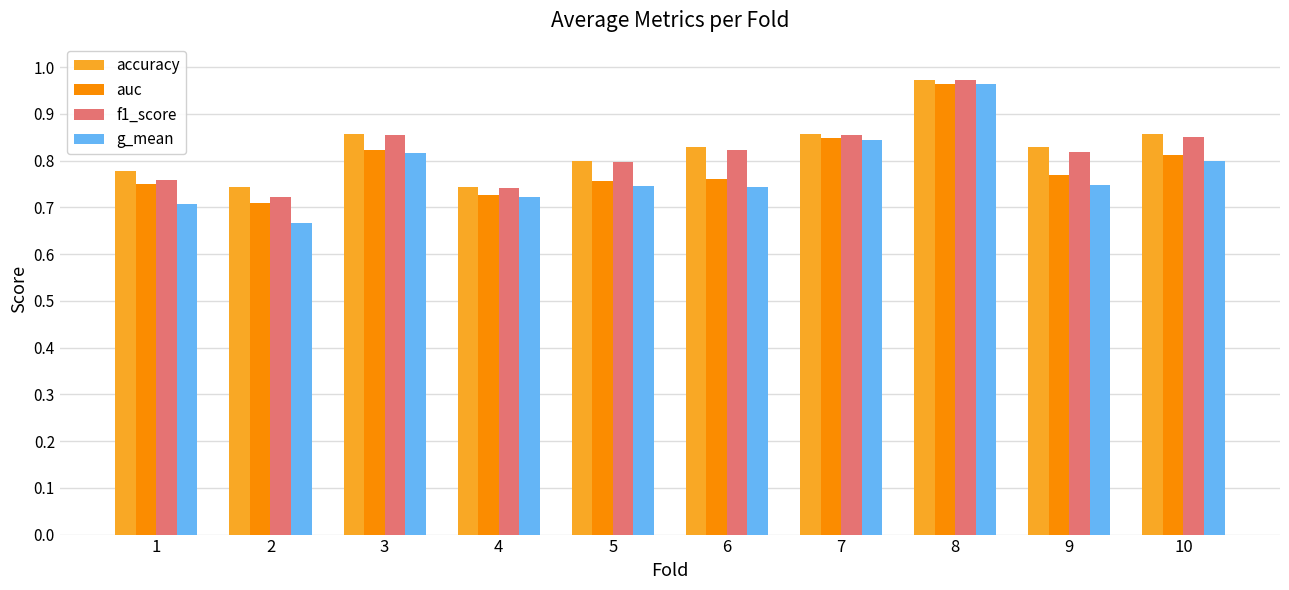

What is the total value across all series at 2?

2.8